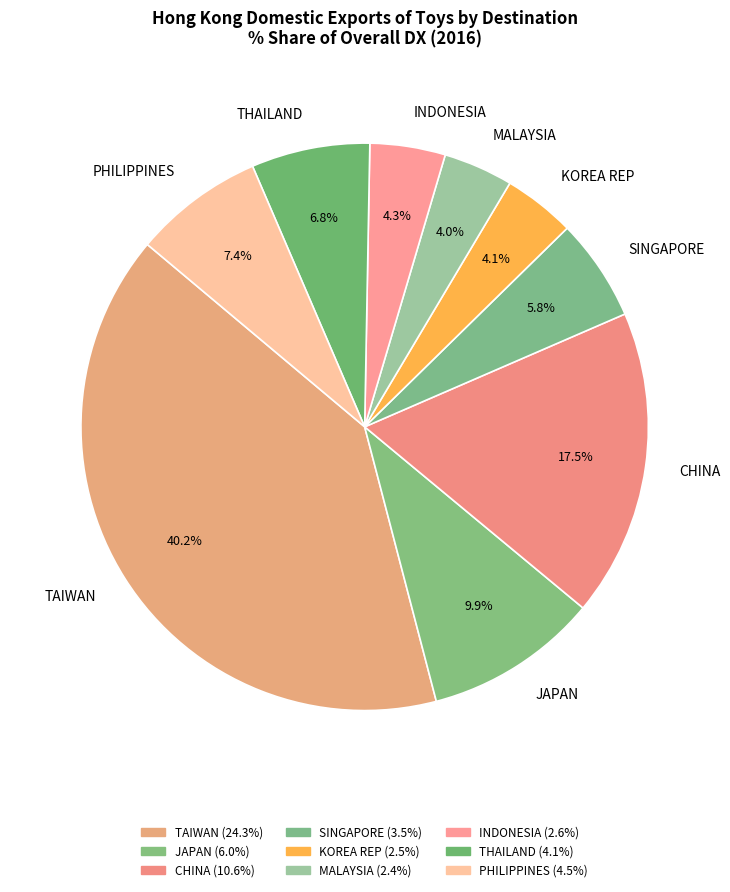

To the nearest percent, what is the average slice percentage?

11%